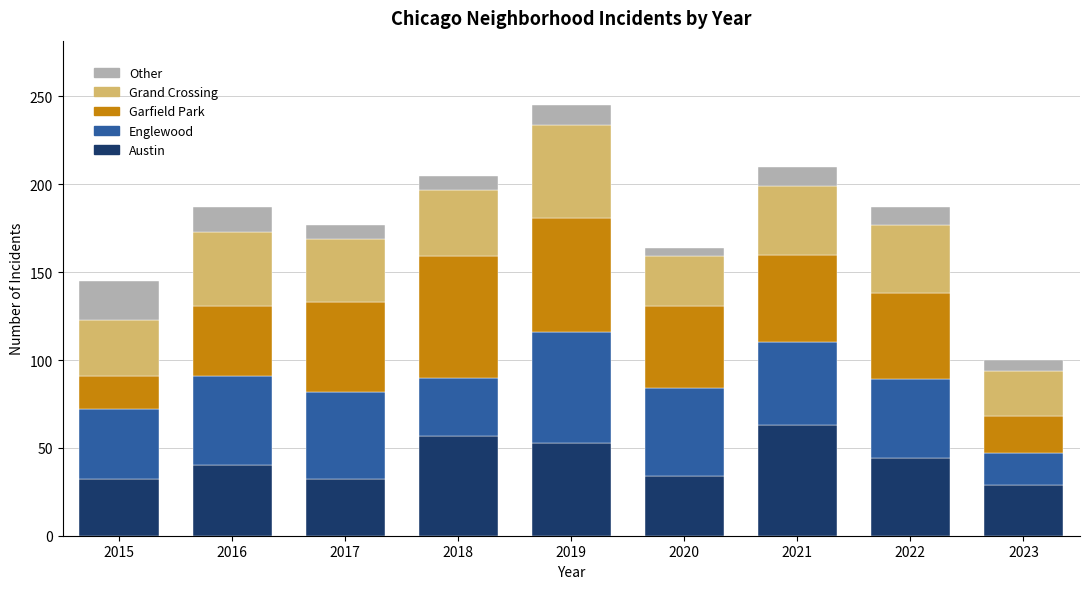

True or false: Austin has a value of 63 at 2022.

False